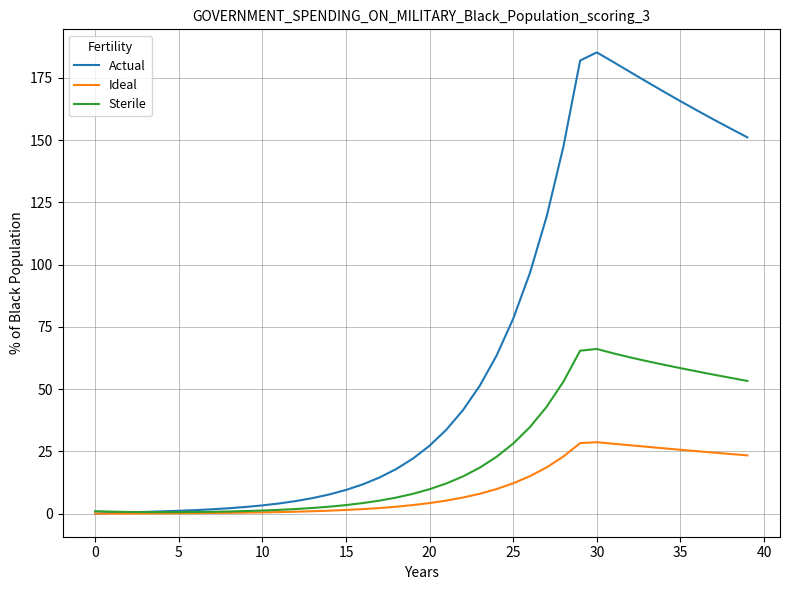

Rank the series by their maximum value, from lowest to highest.

Ideal, Sterile, Actual